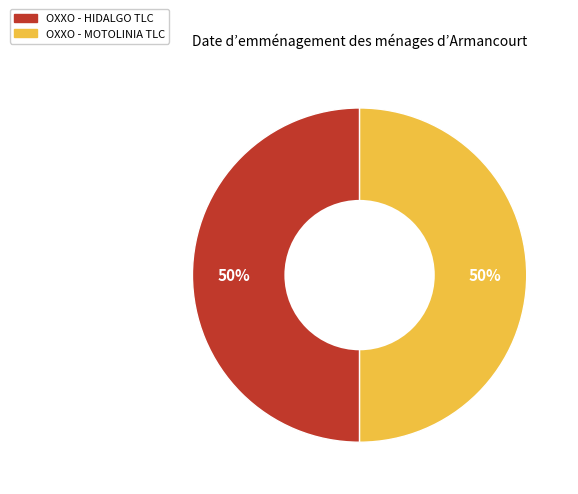

To the nearest percent, what portion does OXXO - HIDALGO TLC represent?

50%